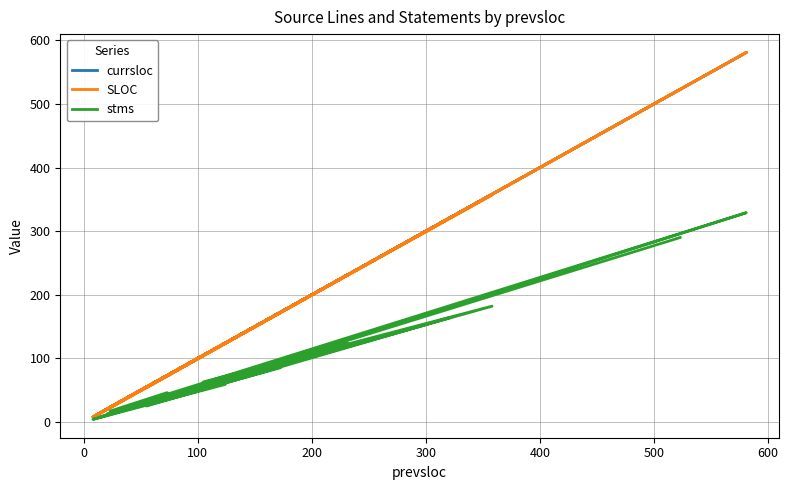

At how many categories does at least one series exceed 218?

5